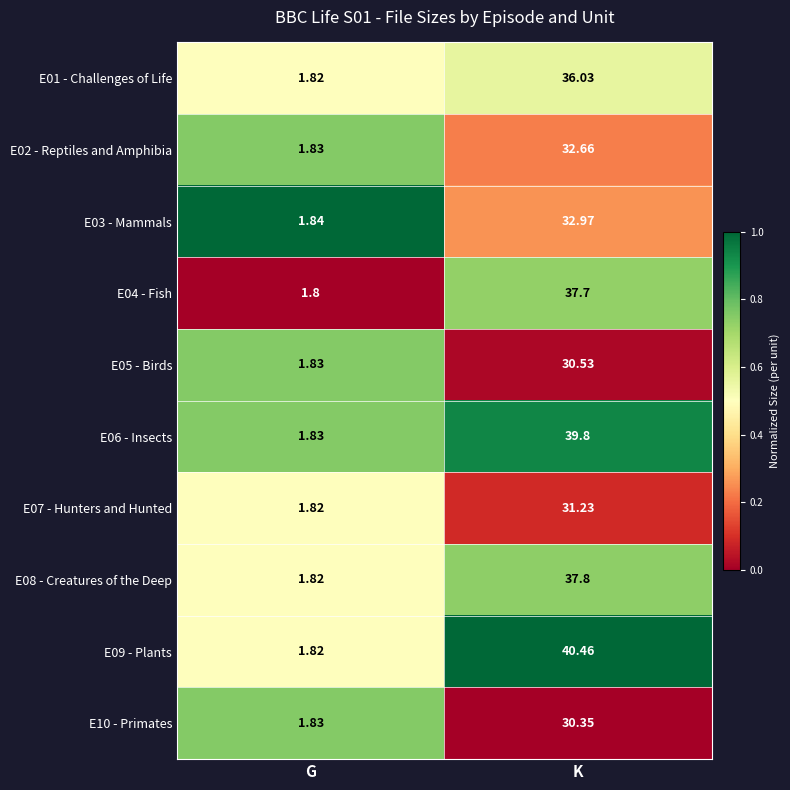

At which label is E04 - Fish closest to 19?

G